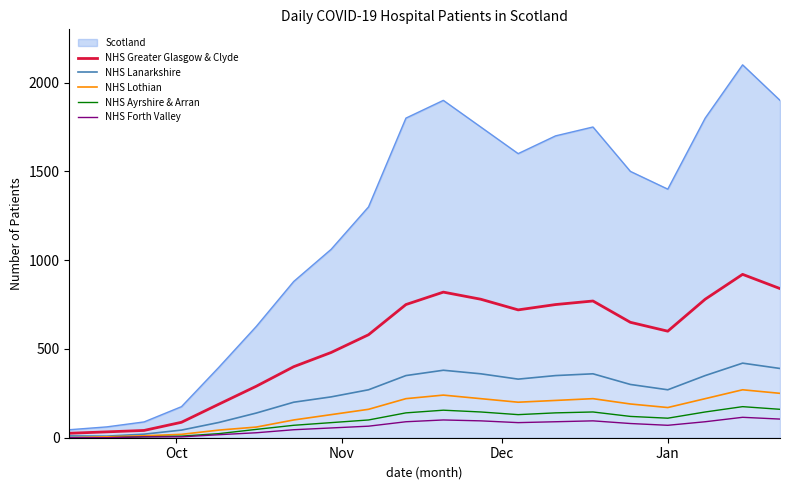

True or false: NHS Greater Glasgow & Clyde and NHS Lanarkshire cross at least once.

False